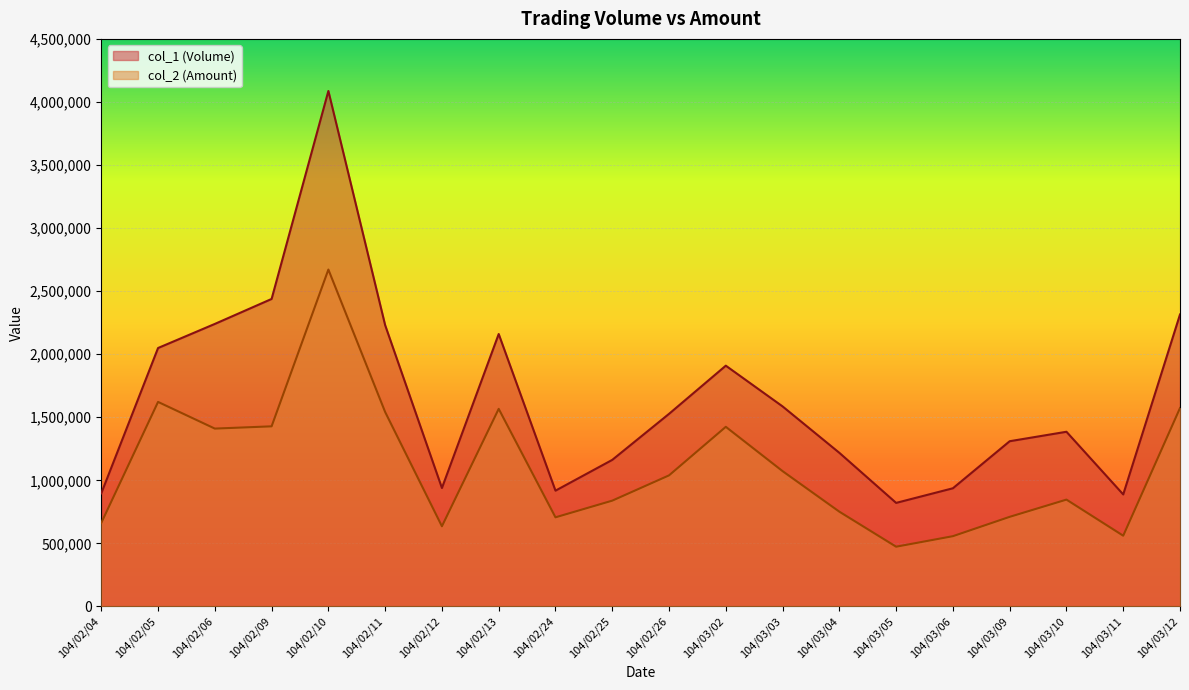

Read the col_1 (Volume) value at 104/02/06, to the nearest 50.

2240000